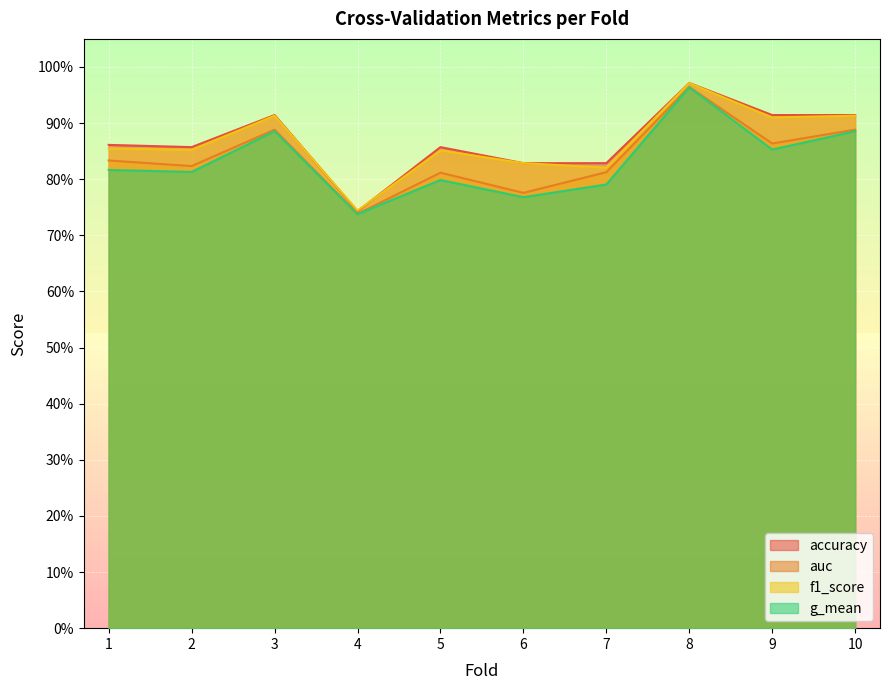

True or false: auc has a value of 1.3 at 10.

False